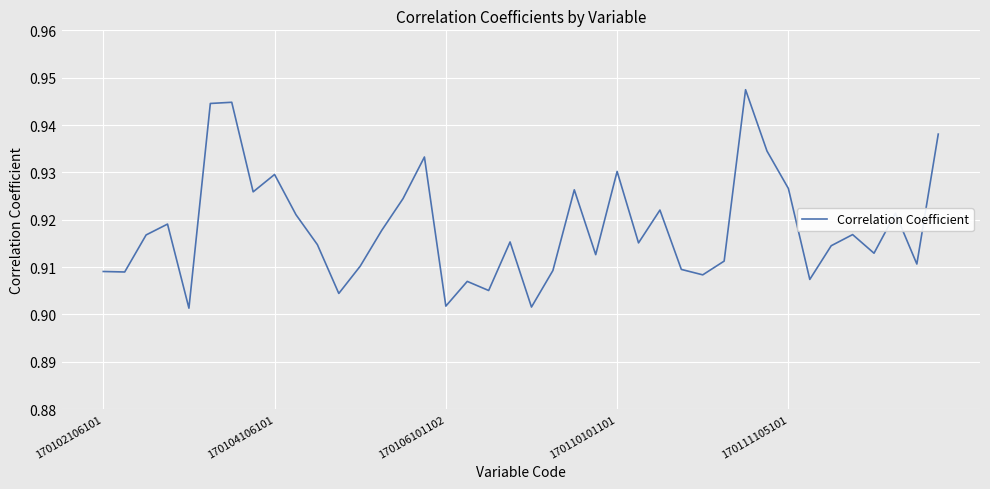

True or false: the data has more than 0 interior local peaks.

True